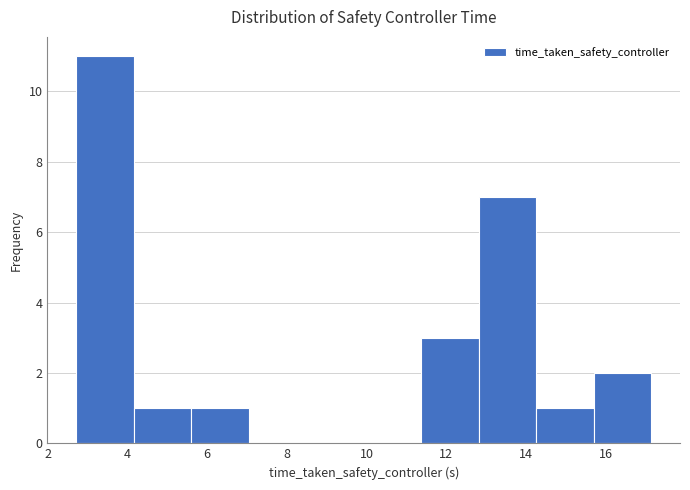

How tall is the bar that spans 2.8 to 4.2 on the x-axis? Neither the bar edges nor the heights are printed on the chart, so give them approximately, as read against the axes.

11